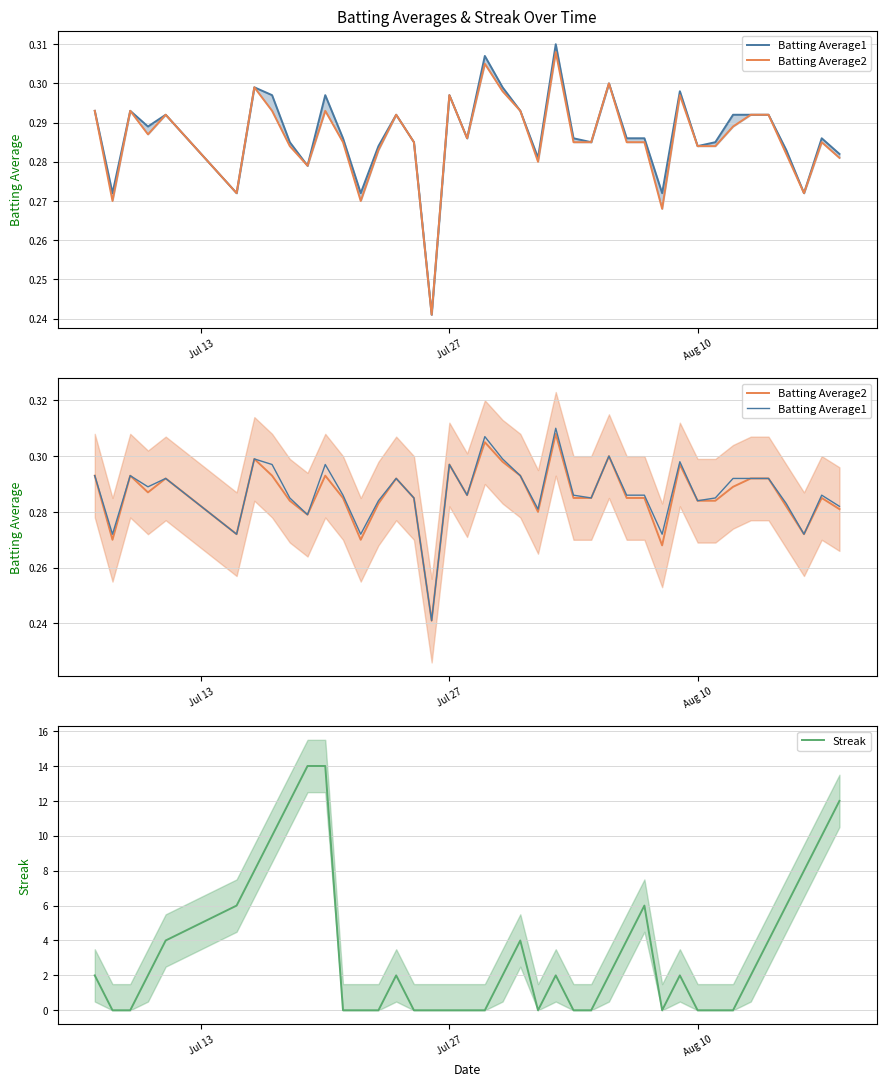

Which series ends up on top after the final intersection of Streak and Batting Average2?

Streak